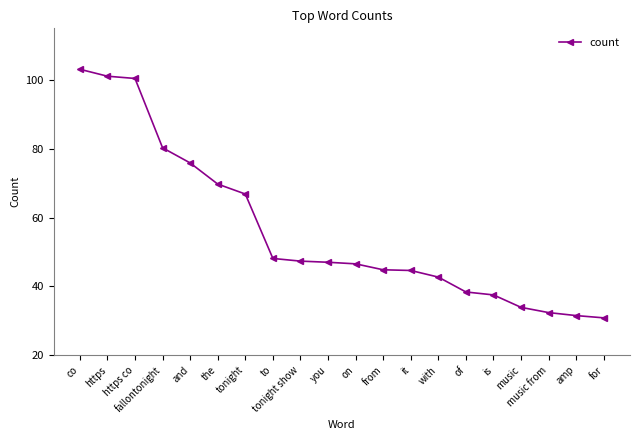

Between music from and for, which is larger?

music from